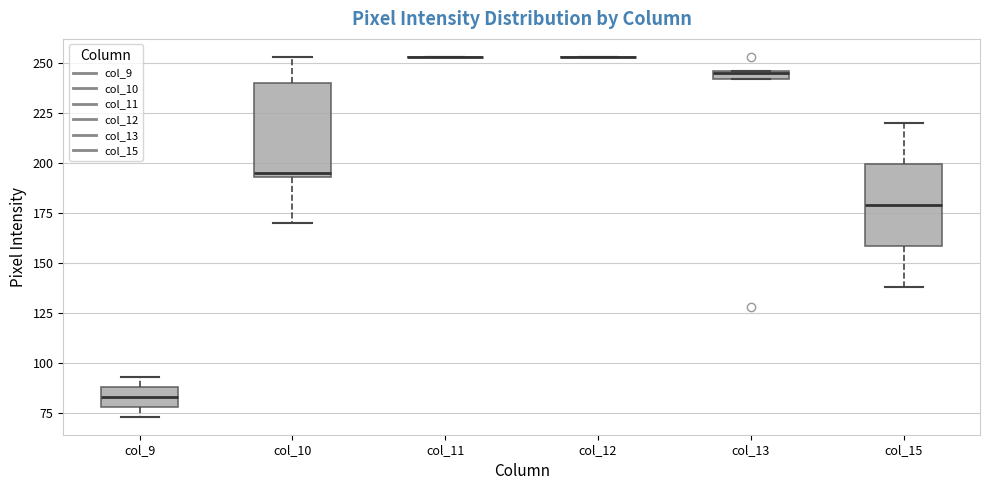

Which box is the tallest, from its lower edge to its upper edge?

col_10